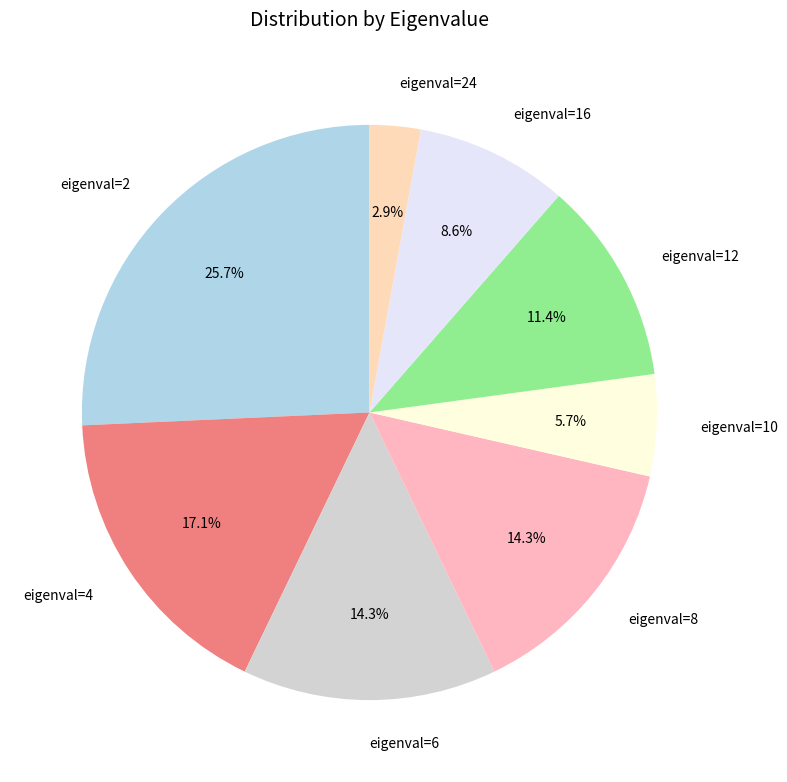

How much of the chart is everything except eigenval=6?

85.7%